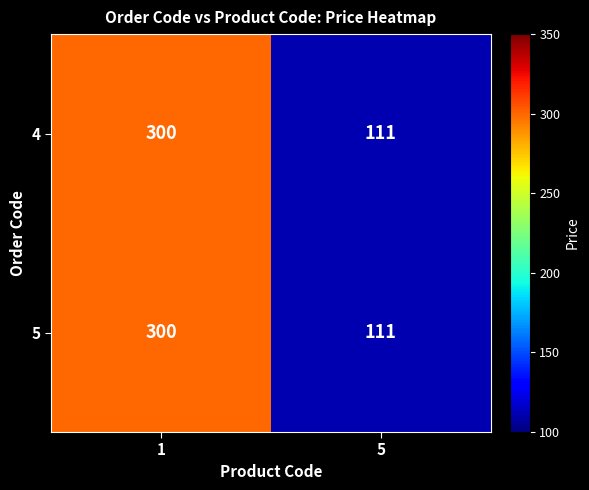

What is the maximum value shown in the chart?

300